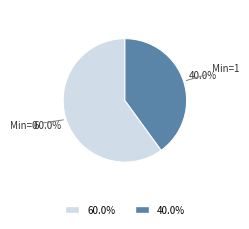

Rank the categories by value from highest to lowest.

60.0%, 40.0%